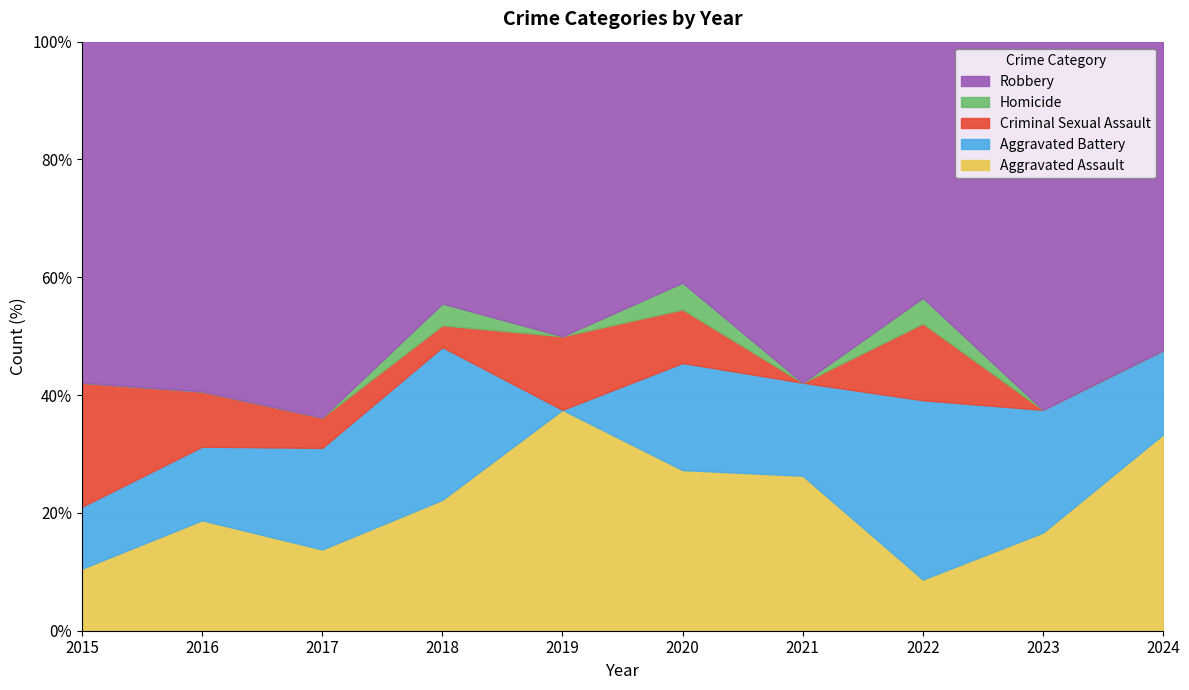

What is the average value of the Robbery series?

14